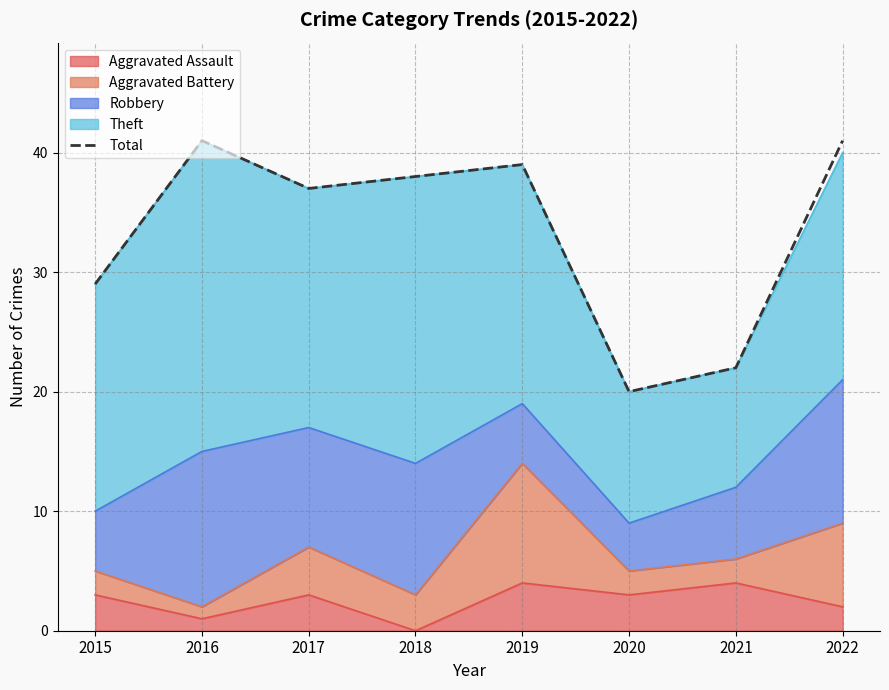

How many points are higher than both their immediate neighbors (excluding endpoints)?

2